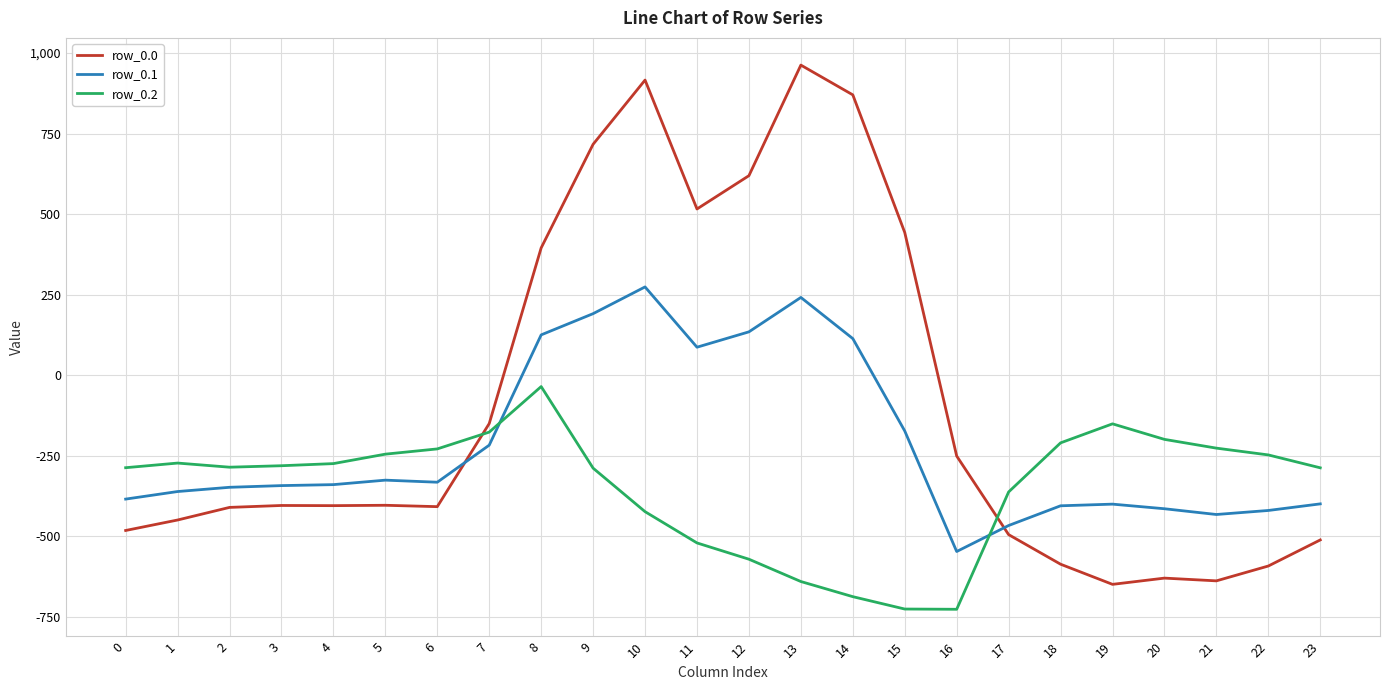

What is the difference between the highest and lowest values at 15?

1168.9